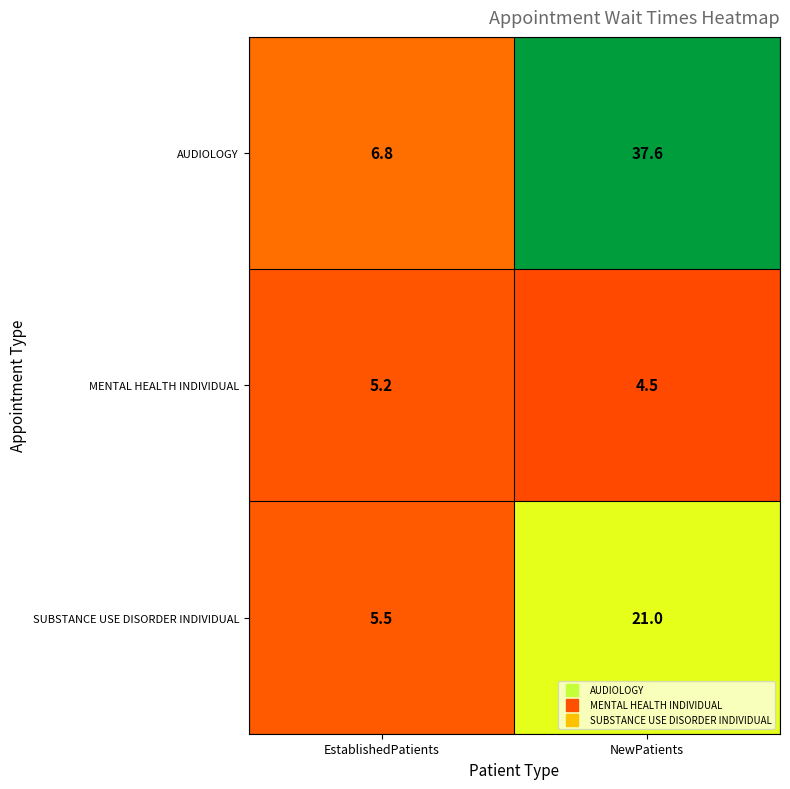

At NewPatients, list the series in order from smallest to largest.

MENTAL HEALTH INDIVIDUAL, SUBSTANCE USE DISORDER INDIVIDUAL, AUDIOLOGY